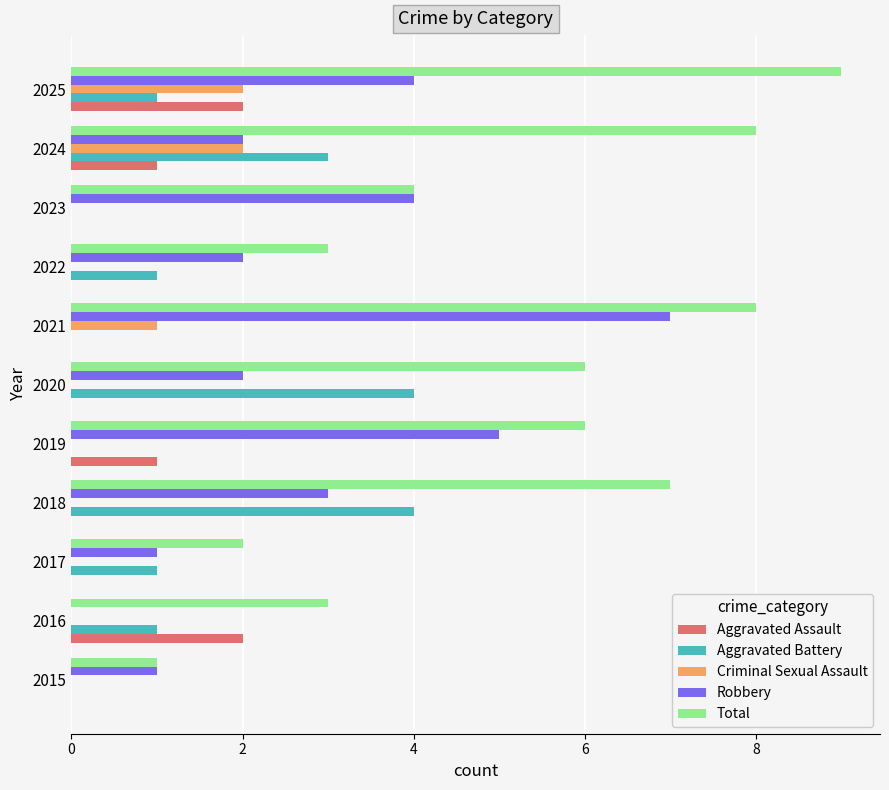

The value of Robbery at 2024 is 2. True or false?

True